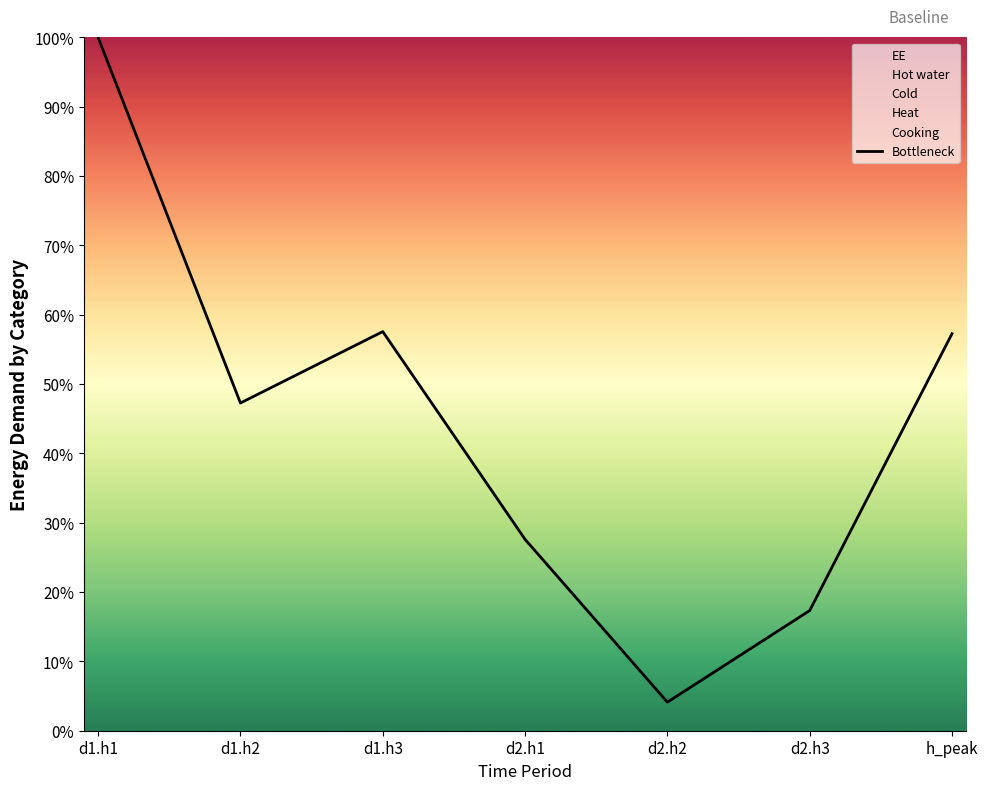

Between d2.h1 and d2.h3, which is larger?

d2.h1